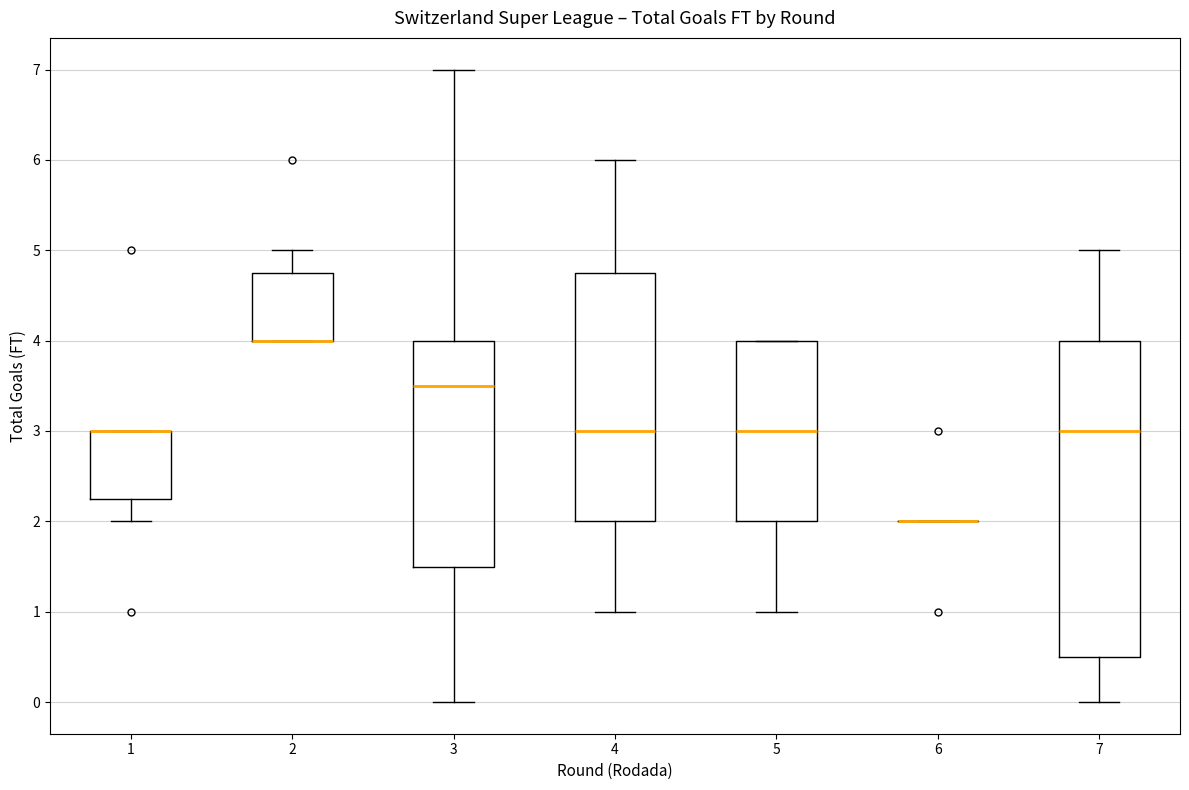

Which box is the tallest, from its lower edge to its upper edge?

7